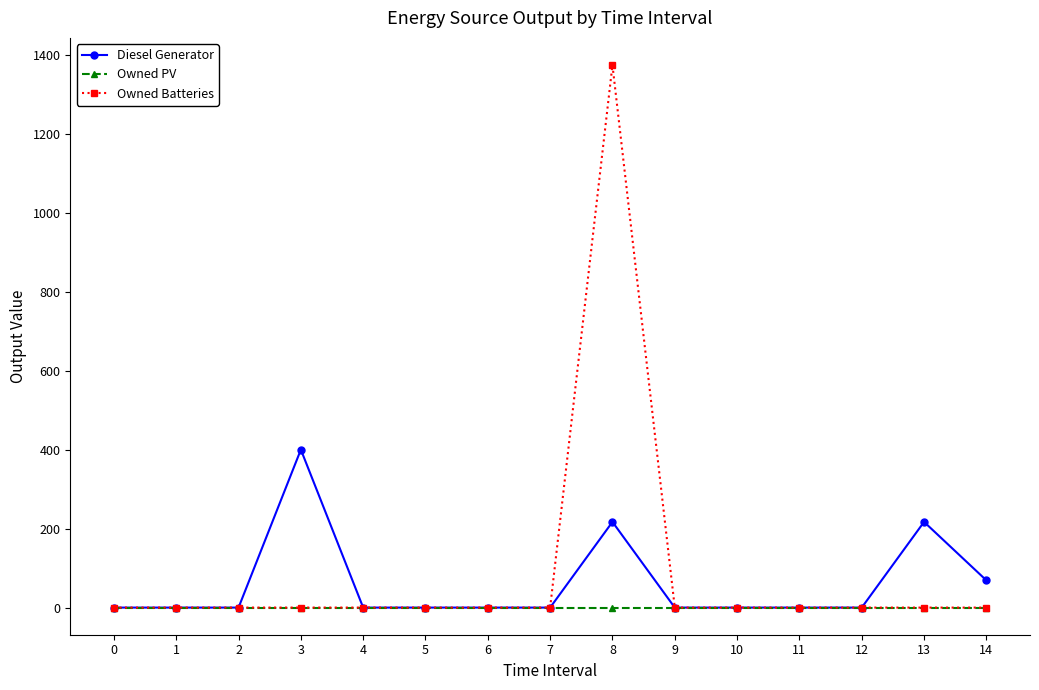

At how many categories does at least one series exceed 705?

1